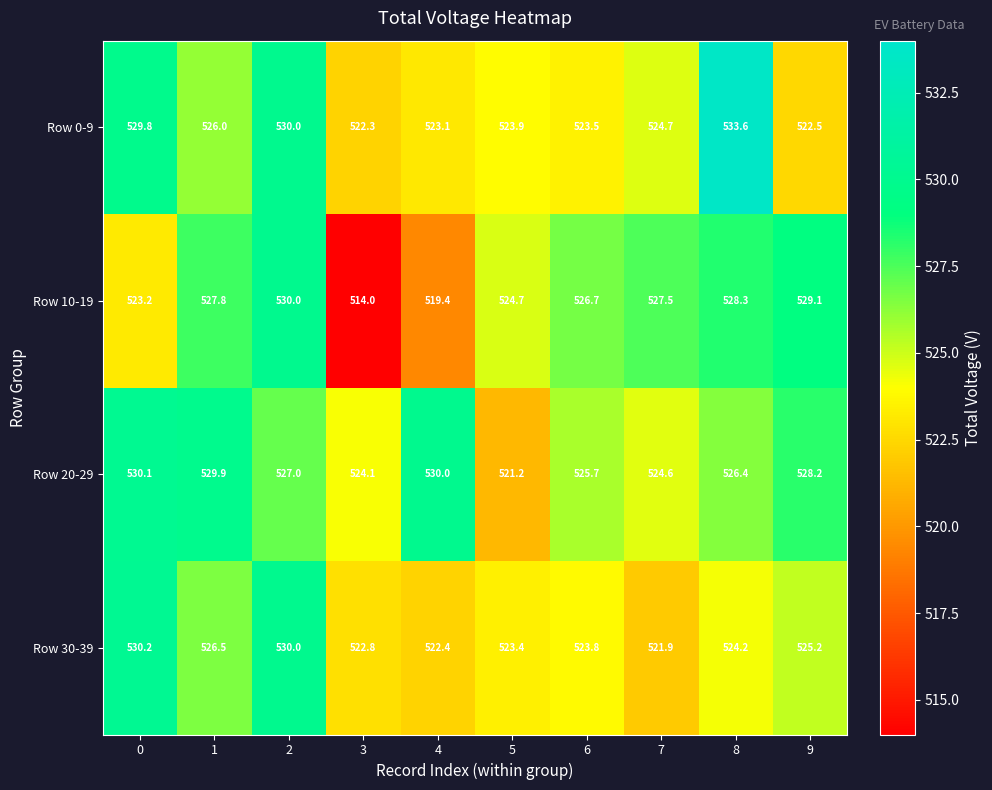

Which series has the largest range (max minus min)?

Row 10-19